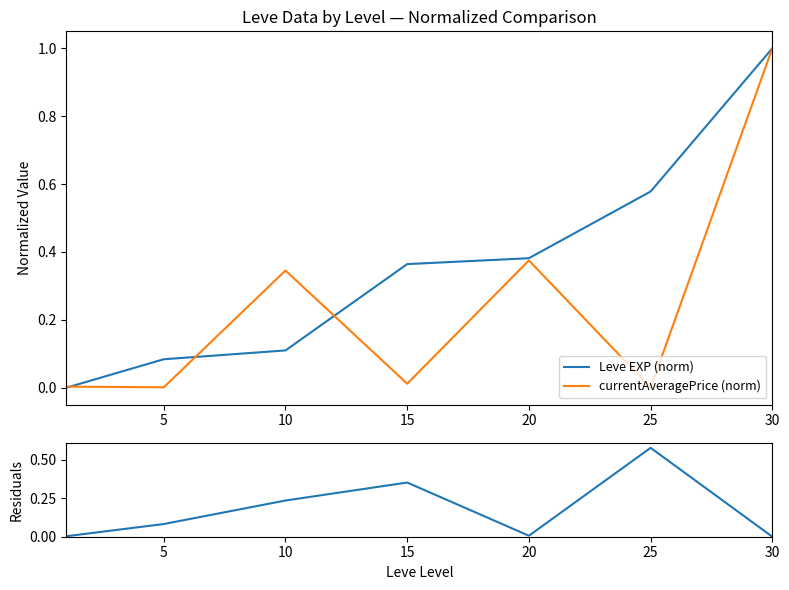

Reading left to right, what are all the values shown in this chart?

Leve EXP (norm): 0=0.0	5=0.1	10=0.1	15=0.4	20=0.4	25=0.6	30=1.0
currentAveragePrice (norm): 0=0.0	5=0.0	10=0.3	15=0.0	20=0.4	25=0.0	30=1.0
Residuals: 0=0.0	5=0.1	10=0.2	15=0.4	20=0.0	25=0.6	30=0.0